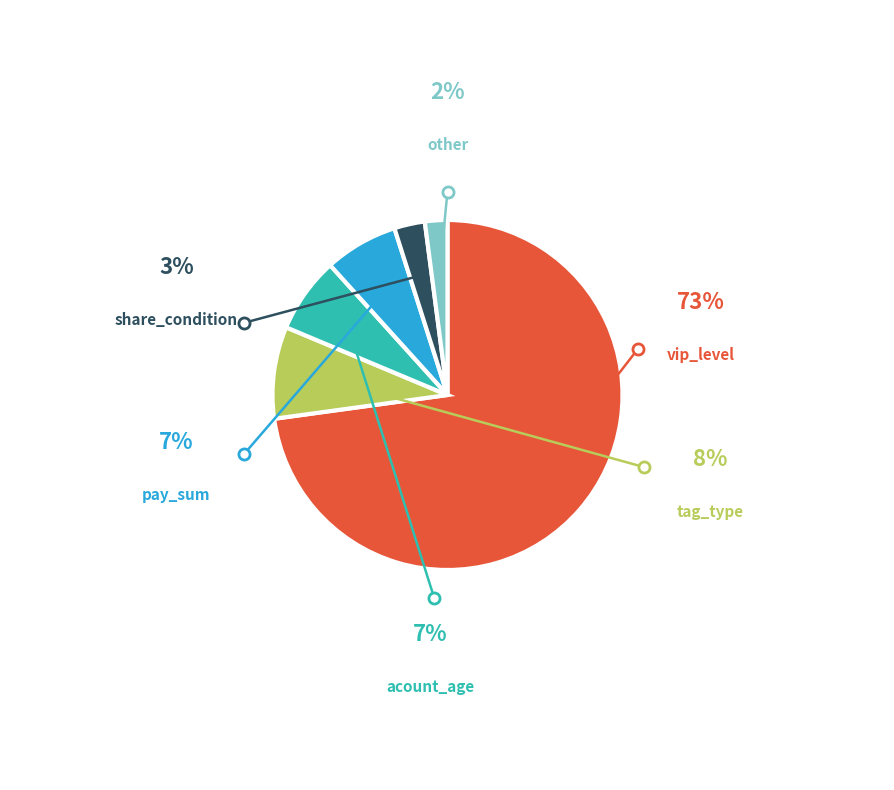

How many slices are in this pie chart?

6